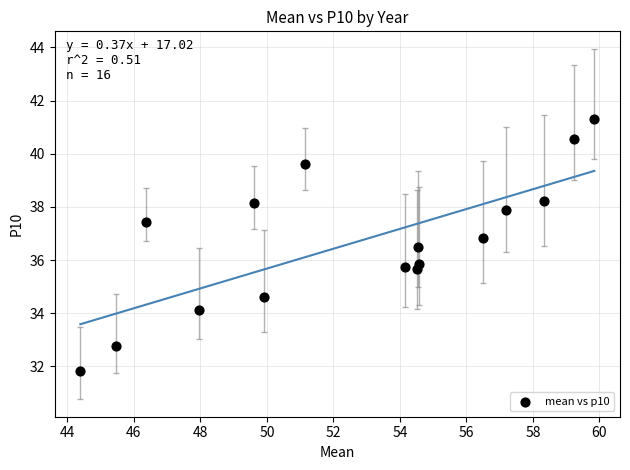

What is the range of Y values (max minus min)?

9.5